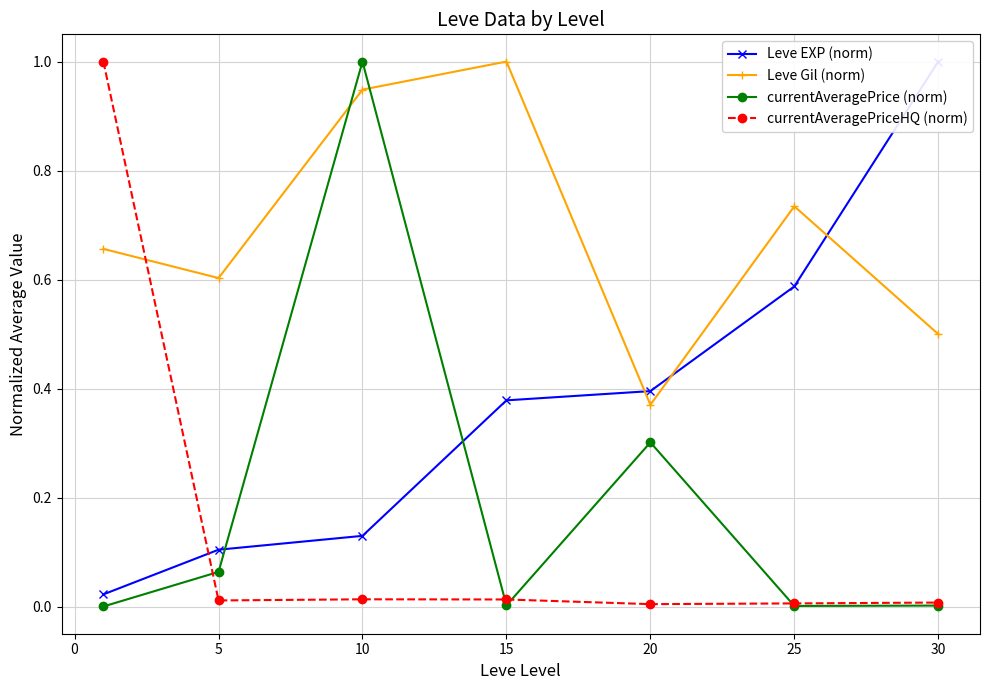

Where do Leve Gil (norm) and currentAveragePrice (norm) first cross each other?

5 and 10